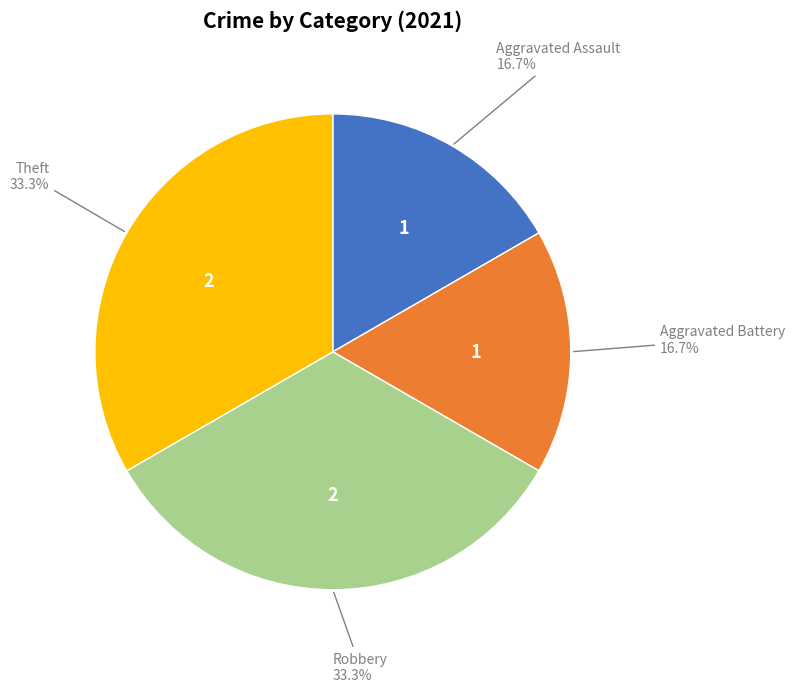

How many slices are in this pie chart?

4